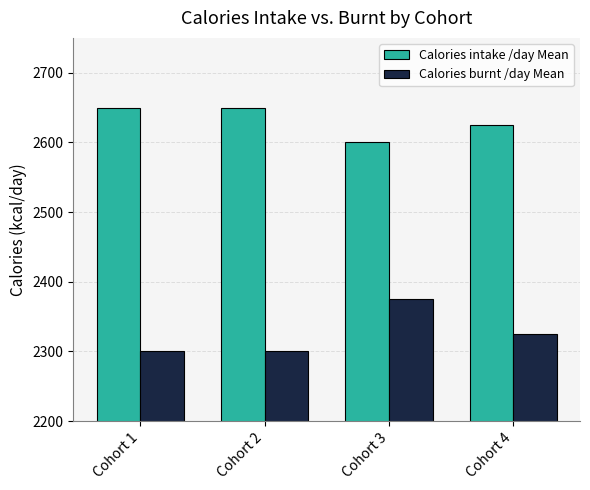

True or false: Calories intake /day Mean has a value of 2625 at Cohort 4.

True